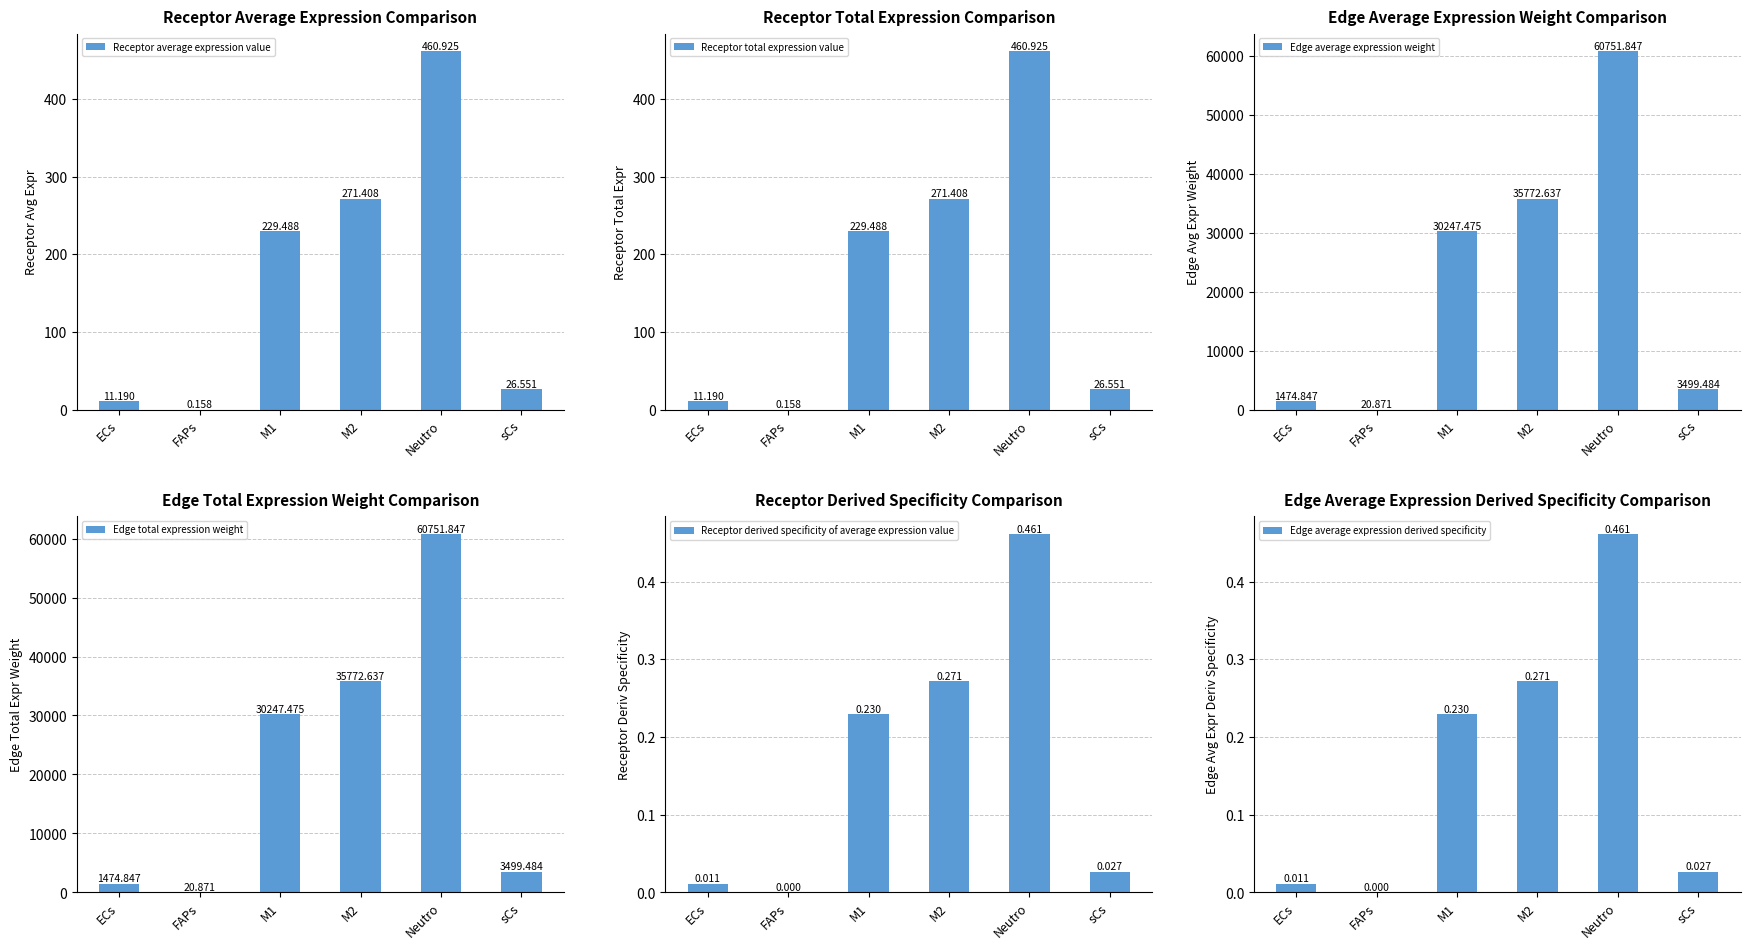

What value does the Receptor total expression value series have at ECs?

11.2